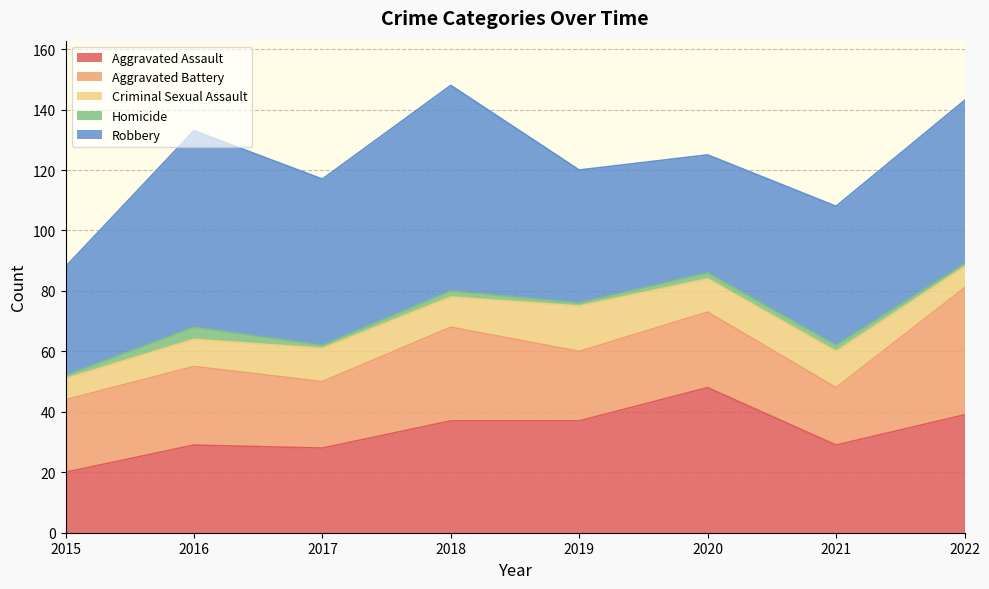

True or false: Homicide and Robbery intersect in this chart.

False